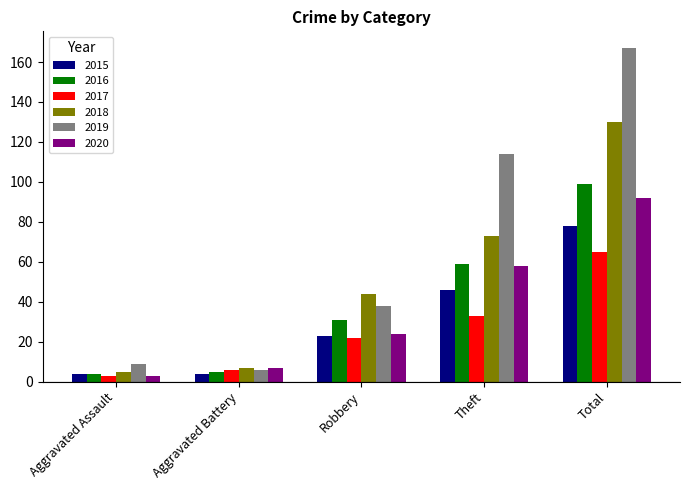

At which category is the sum across all series the highest?

Total